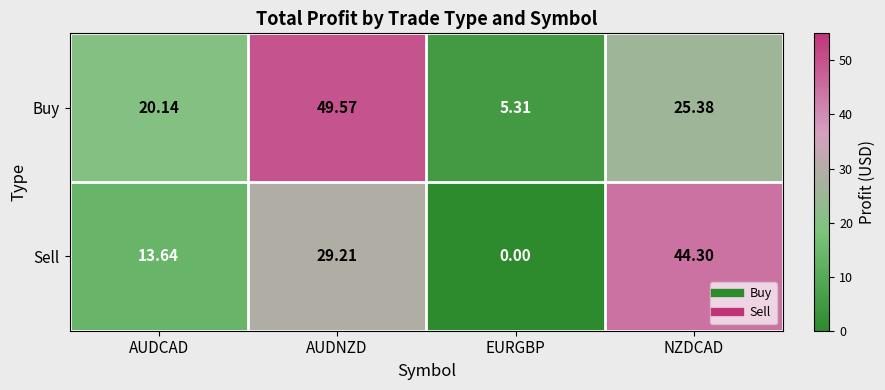

Where is Buy nearest to the value 27?

NZDCAD